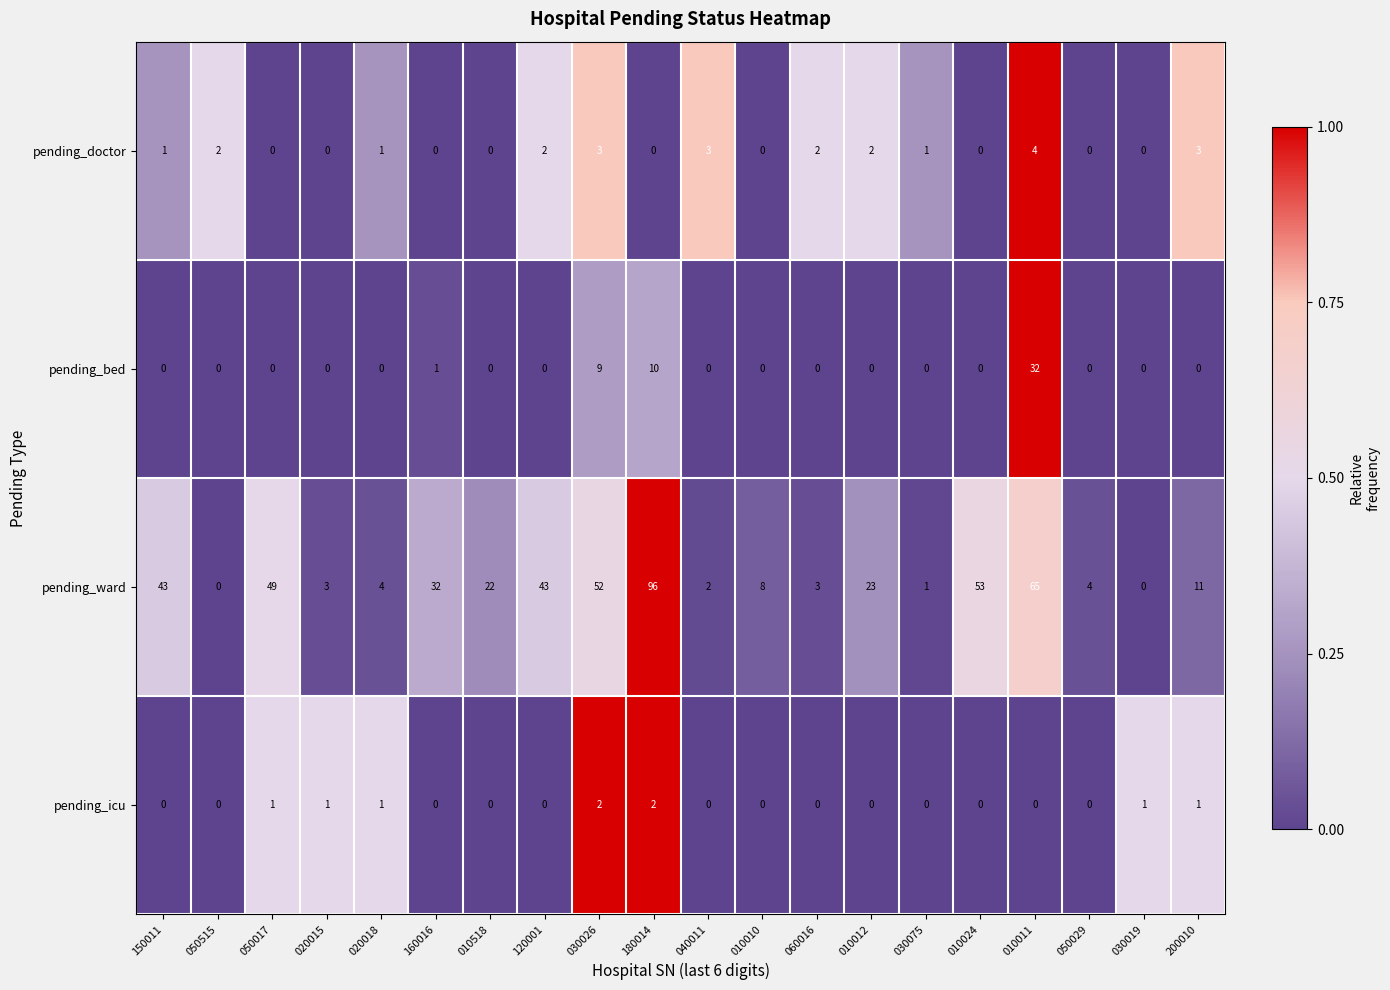

List the series in order of their peak value, highest first.

pending_ward, pending_bed, pending_doctor, pending_icu